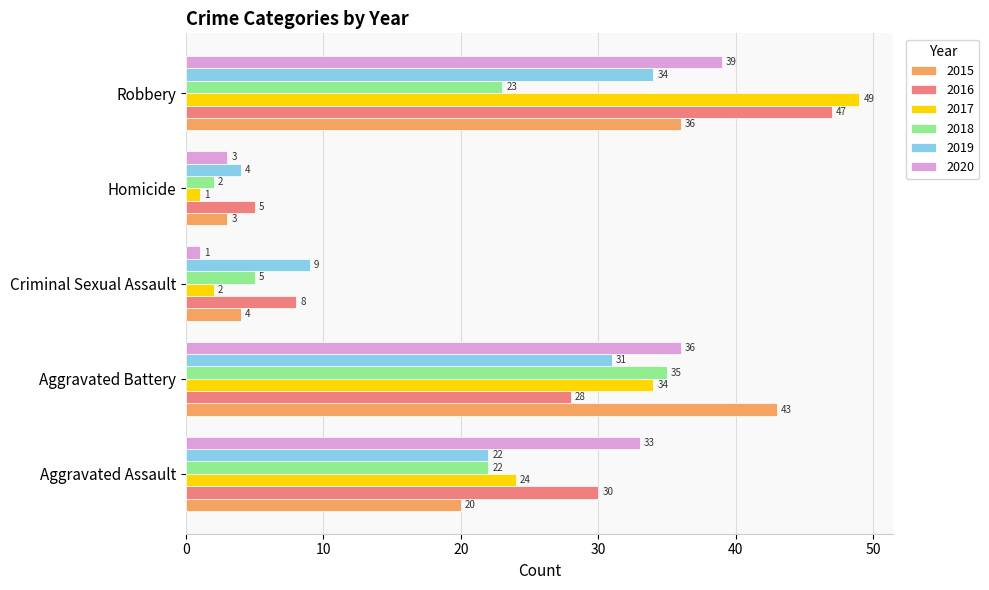

The 2019 series shows 9 at Criminal Sexual Assault. True or false?

True